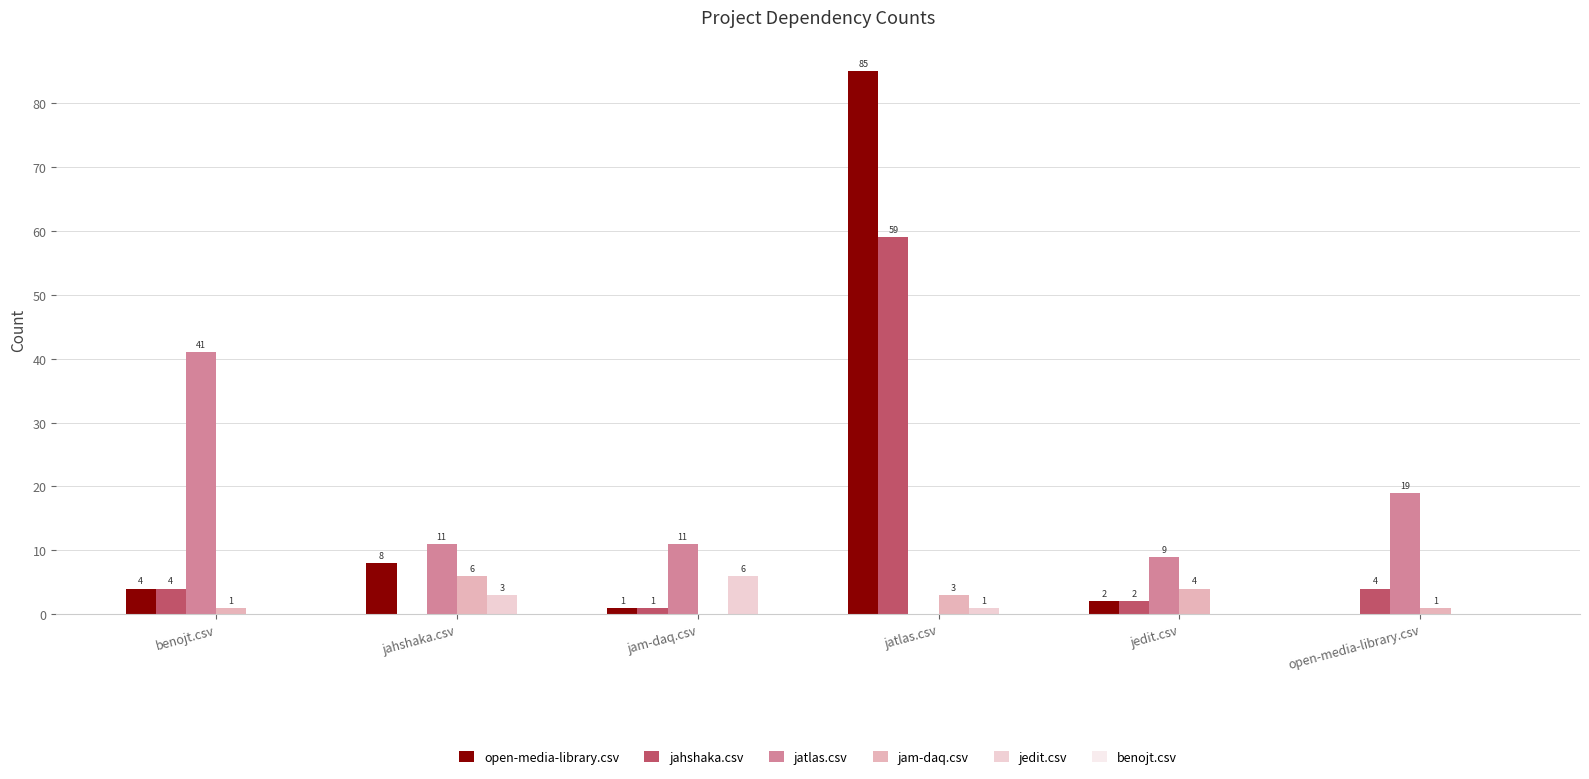

Does the chart contain stacked bars?

No